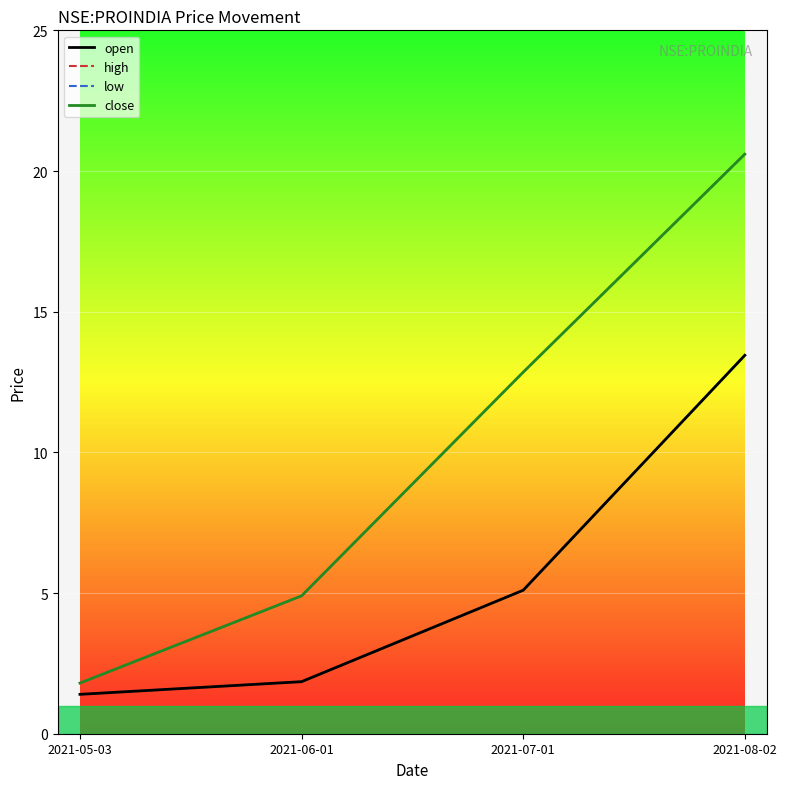

True or false: low has a value of 2.1 at 2021-05-03.

False